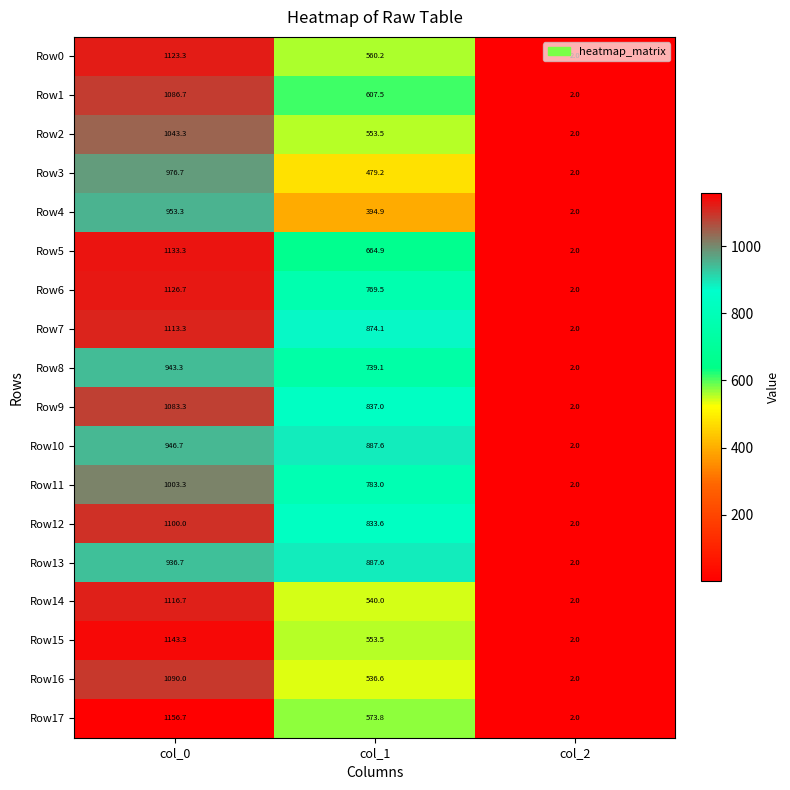

Where is Row12 nearest to the value 551?

col_1